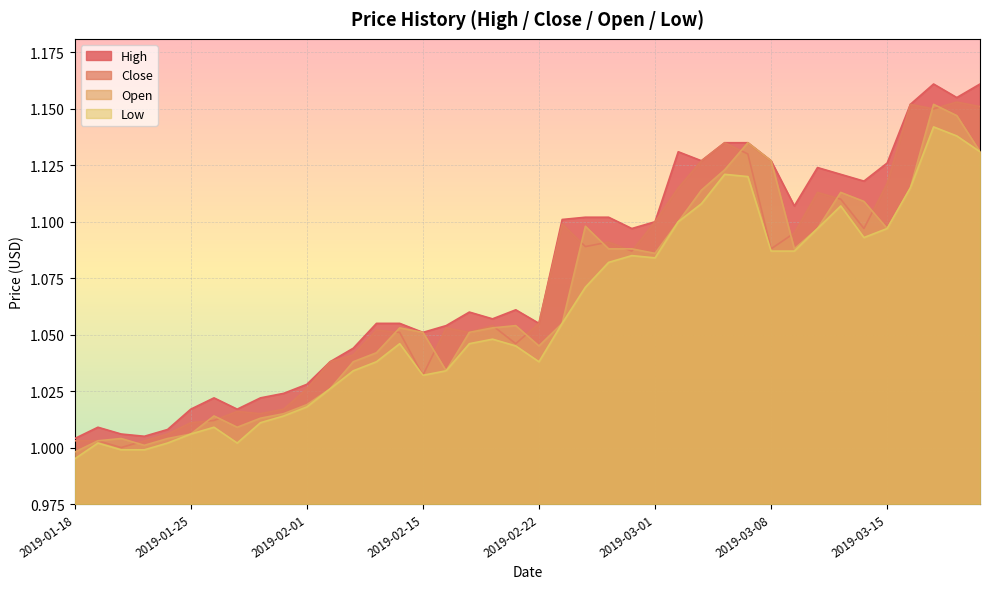

Which series has the largest range (max minus min)?

High